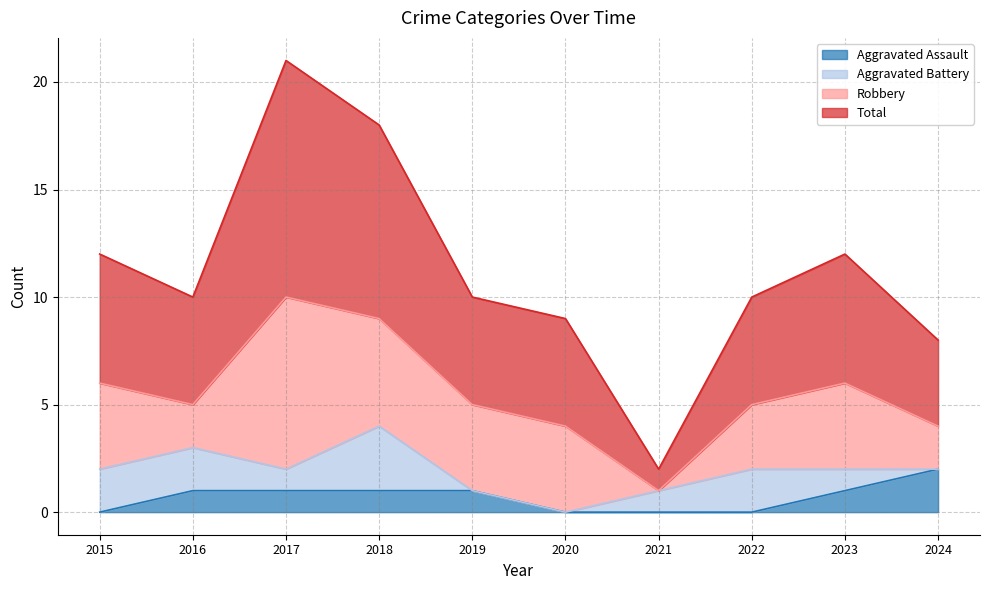

The Aggravated Assault series shows 0 at 2021. True or false?

True